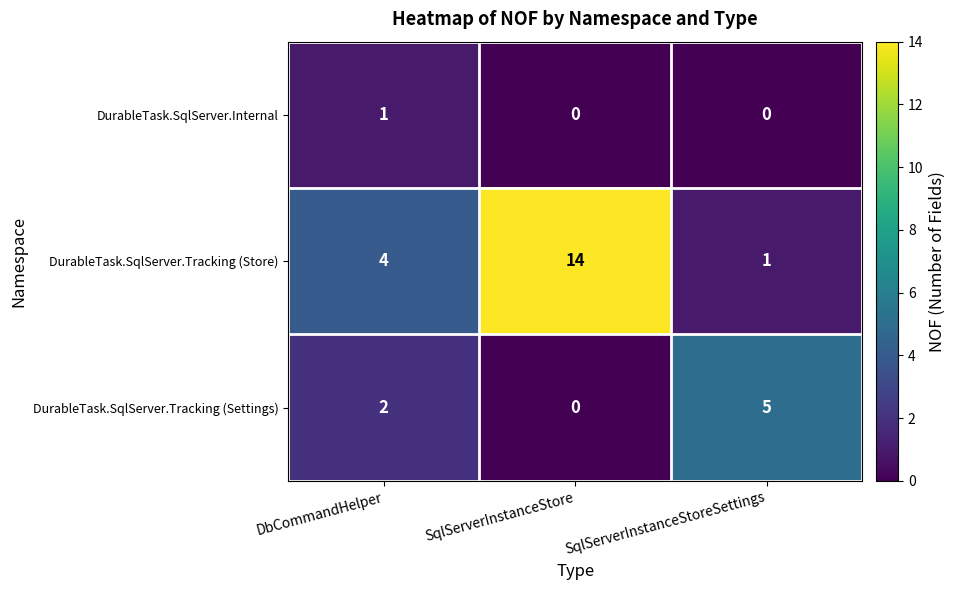

Reading left to right, transcribe all the data shown in this chart.

DurableTask.SqlServer.Internal: DbCommandHelper=1	SqlServerInstanceStore=0	SqlServerInstanceStoreSettings=0
DurableTask.SqlServer.Tracking (Store): DbCommandHelper=4	SqlServerInstanceStore=14	SqlServerInstanceStoreSettings=1
DurableTask.SqlServer.Tracking (Settings): DbCommandHelper=2	SqlServerInstanceStore=0	SqlServerInstanceStoreSettings=5